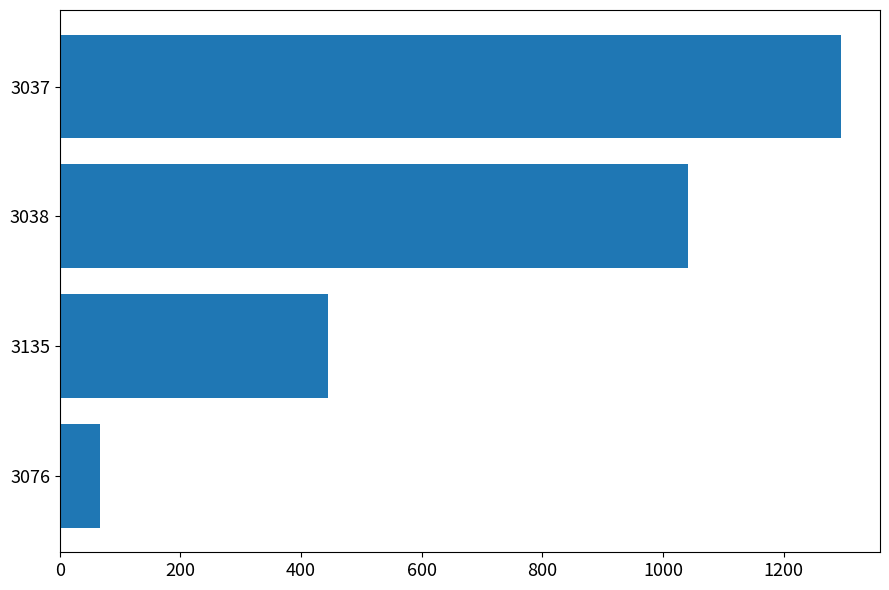

Rank the categories by value from lowest to highest.

3076, 3135, 3038, 3037